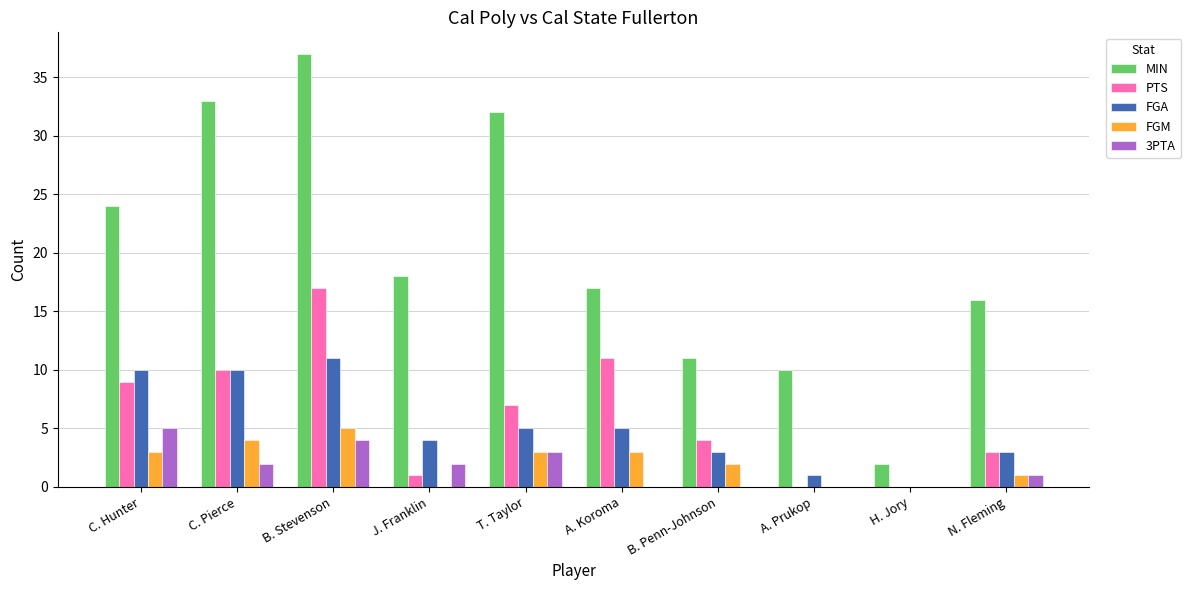

How many groups of bars are there?

10